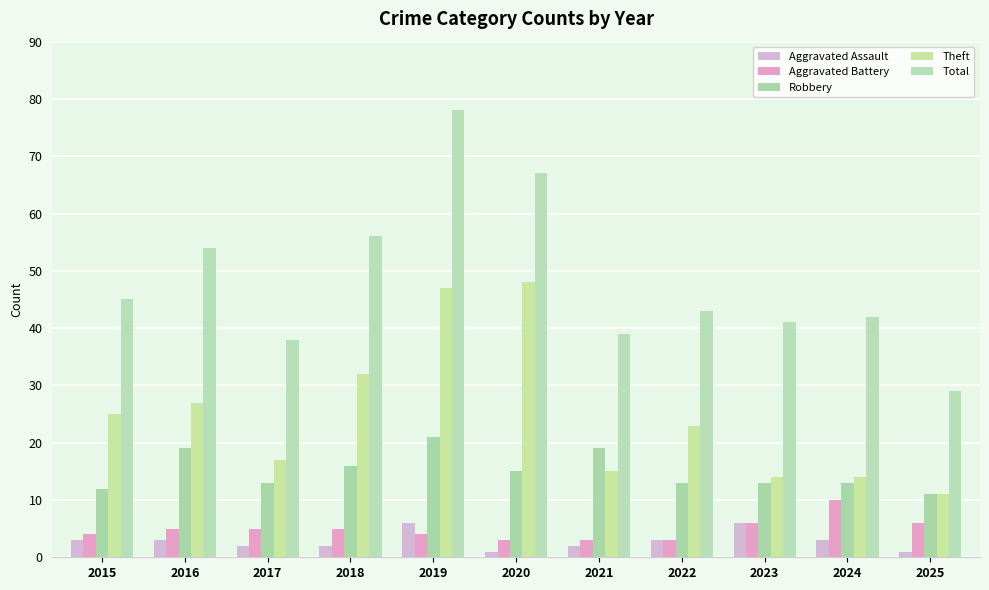

The value of Aggravated Assault at 2022 is 3. True or false?

True